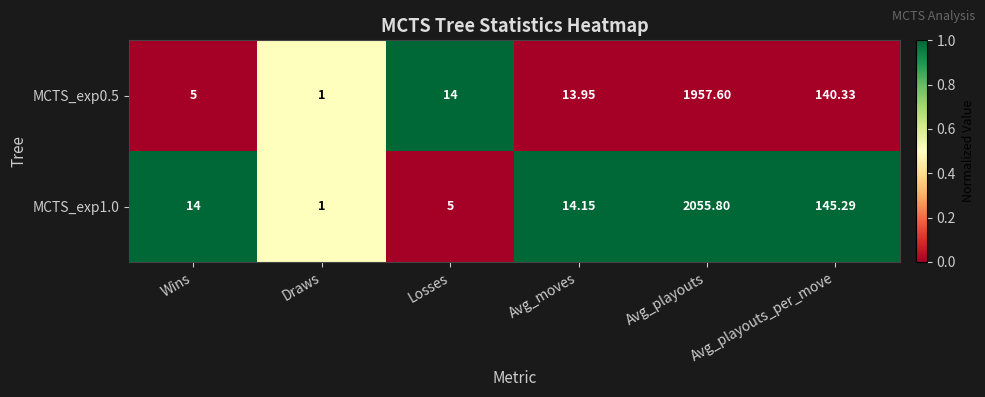

How many categories are shown in the chart?

6